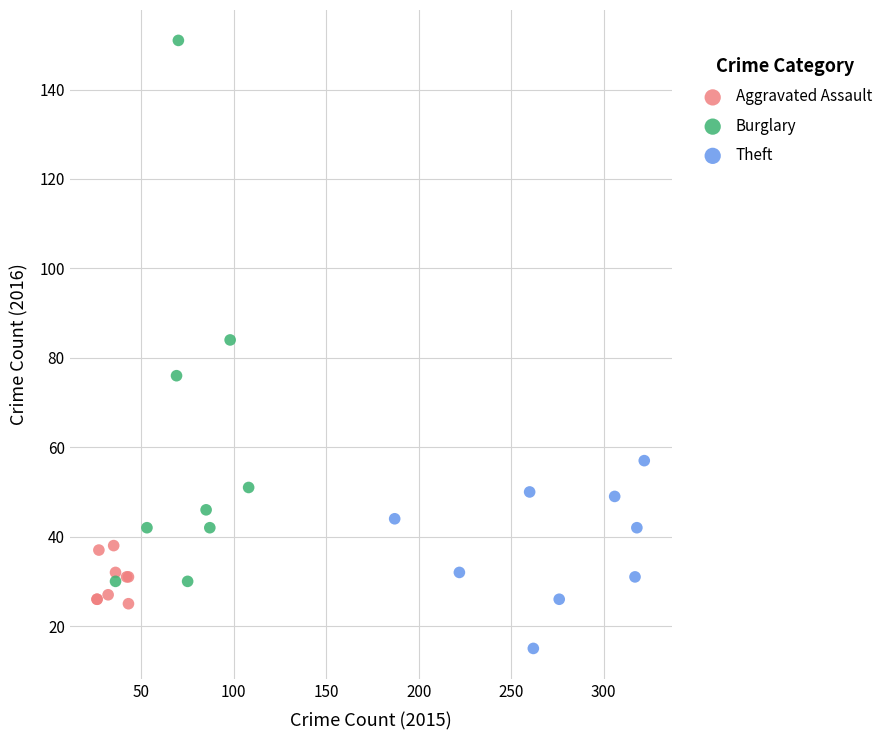

Which series reaches the maximum Y coordinate?

Burglary